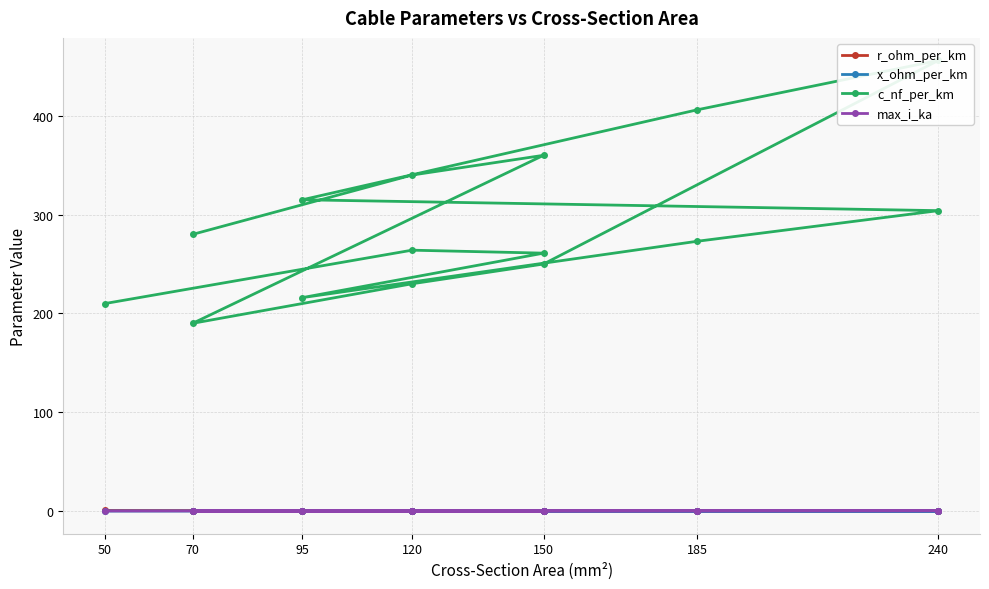

What is the maximum value shown in the chart?

456.0